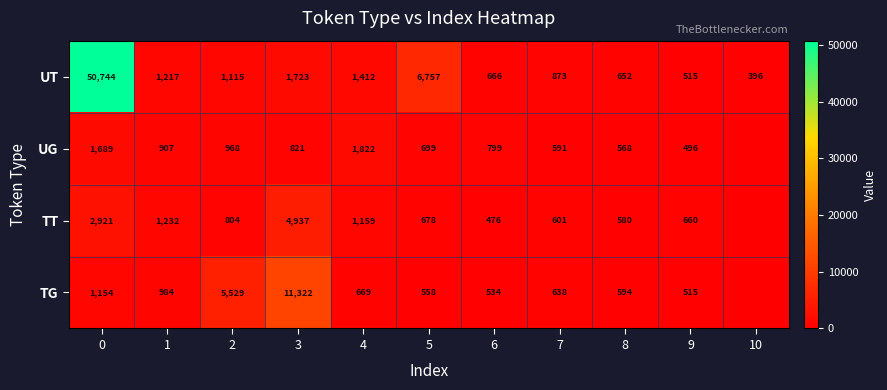

What is the sum of the TG values at 5 and 7?

1196